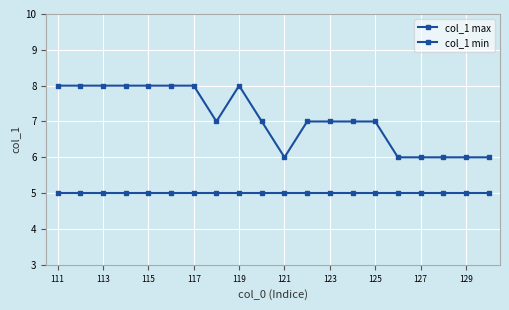

What is the difference between the maximum and second lowest values in the col_1 max series?

2